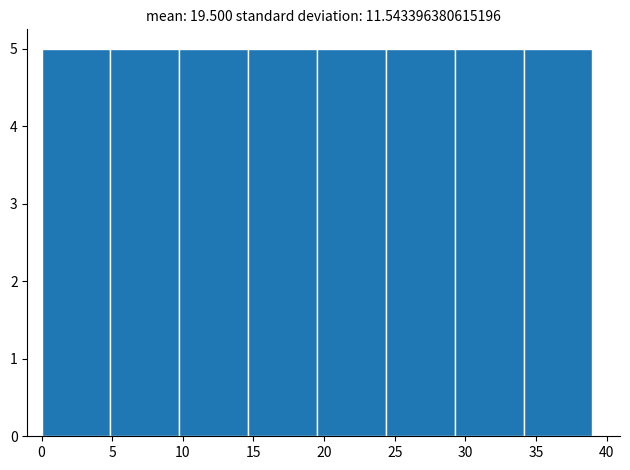

Reading left to right, list every bar in this chart as the range it spans on the x-axis followed by its height. Neither the bar edges nor the heights are printed on the chart, so give them approximately, as read against the axes.

0.0 to 5.0: 5
5.0 to 10.0: 5
10.0 to 14.5: 5
14.5 to 19.5: 5
19.5 to 24.5: 5
24.5 to 29.5: 5
29.5 to 34.0: 5
34.0 to 39.0: 5